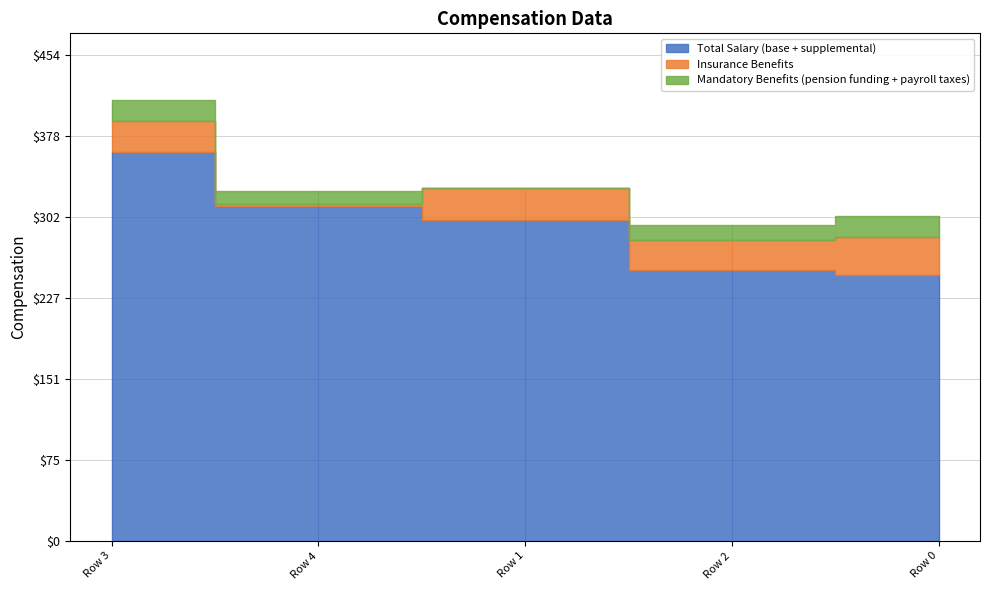

Rank the categories by Total Salary (base + supplemental) value from lowest to highest.

Row 0, Row 2, Row 1, Row 4, Row 3